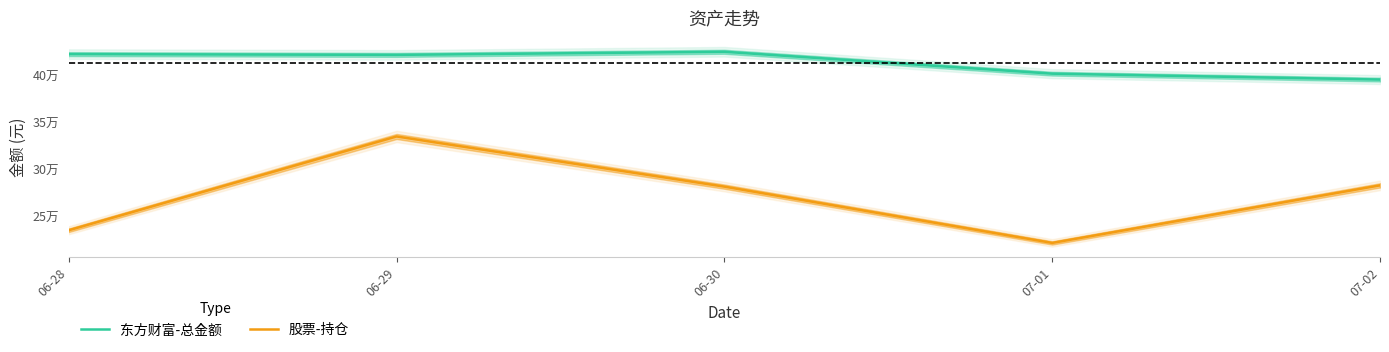

At which category does 东方财富-总金额 reach its first local valley?

06-29